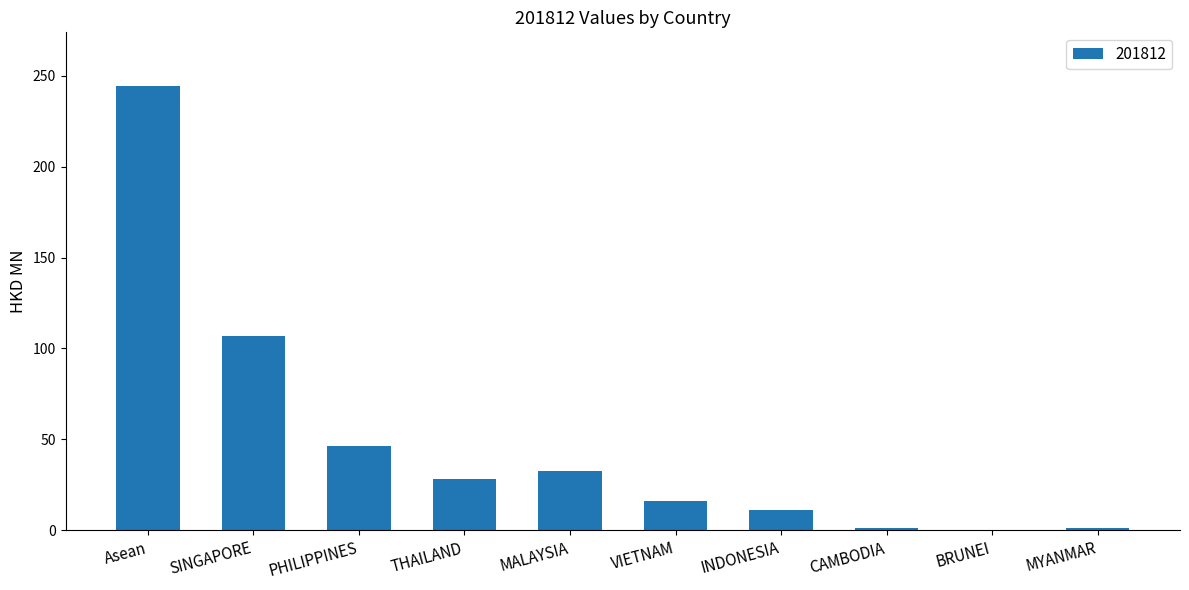

What is the sum of the values at THAILAND and MALAYSIA?

61.2